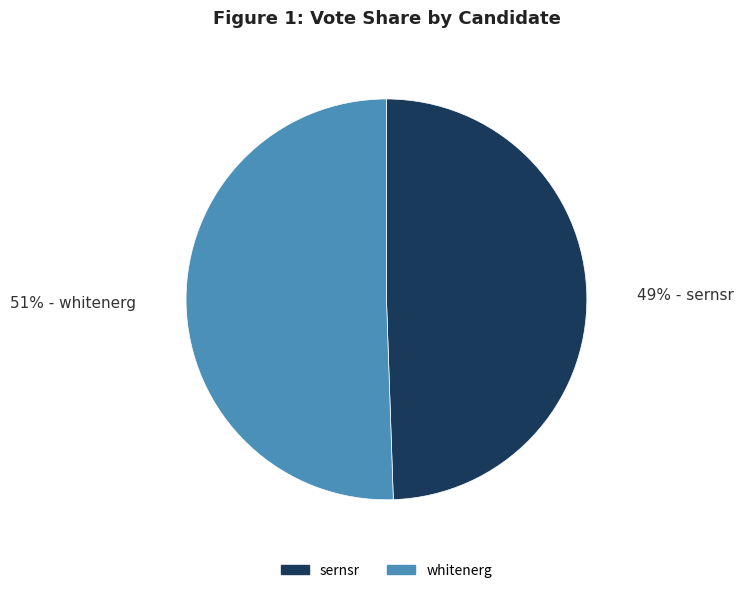

Which category accounts for the majority?

whitenerg